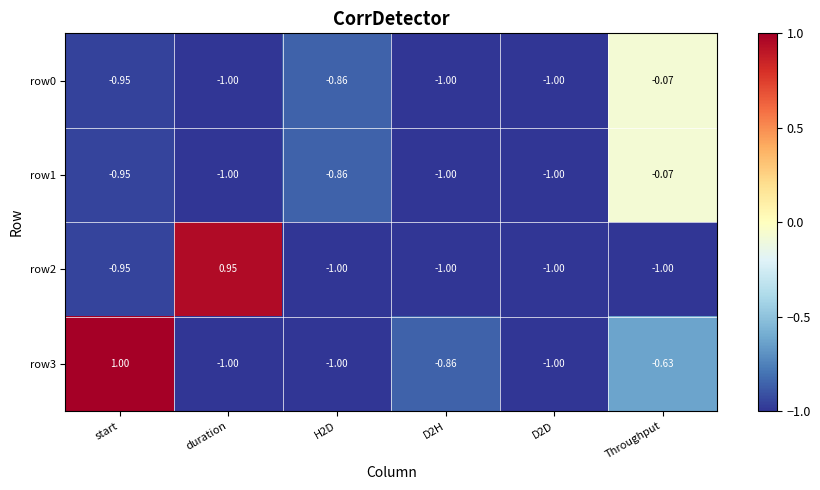

At which label is row2 closest to 0?

start